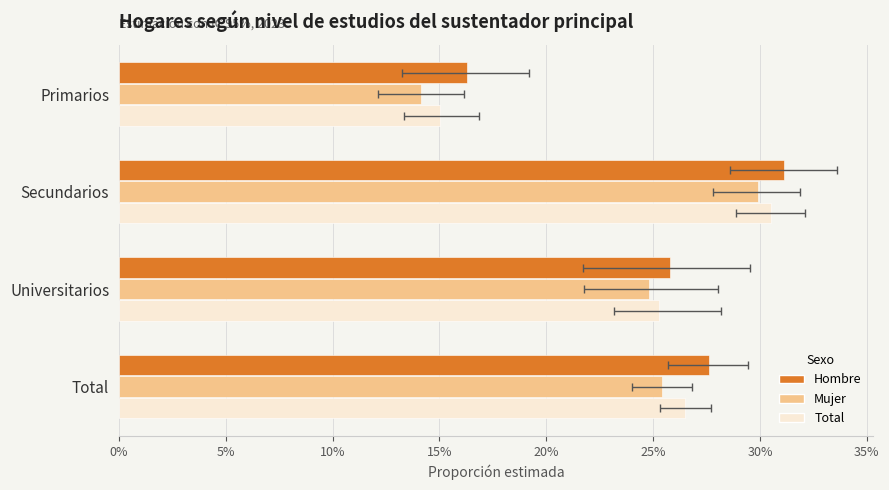

Which series changed the most between Universitarios and Total?

Hombre